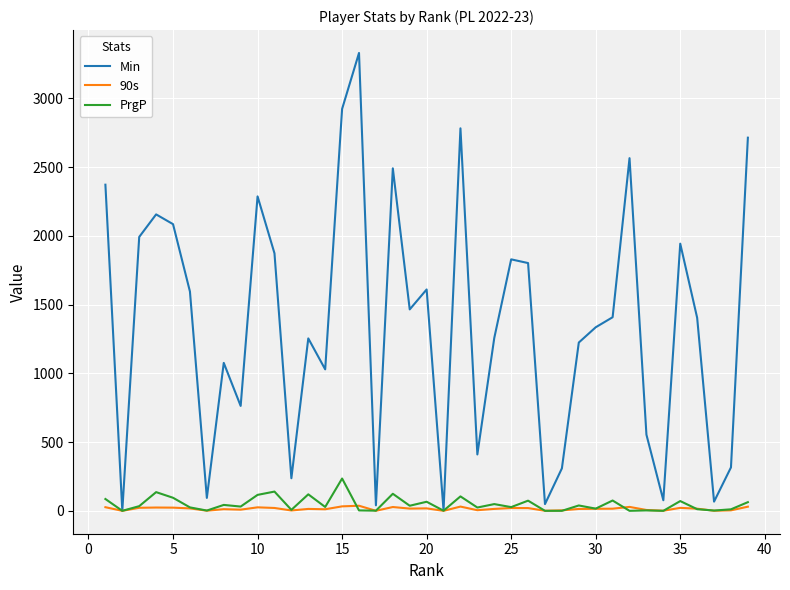

Which series has the widest spread of values?

Min